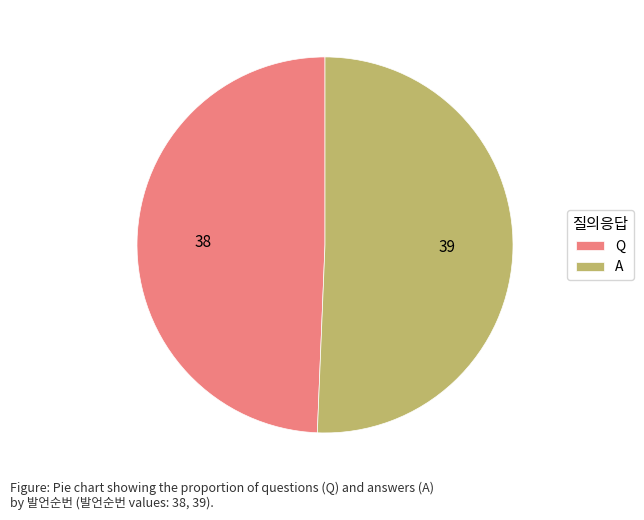

Rank the categories by value from lowest to highest.

Q, A